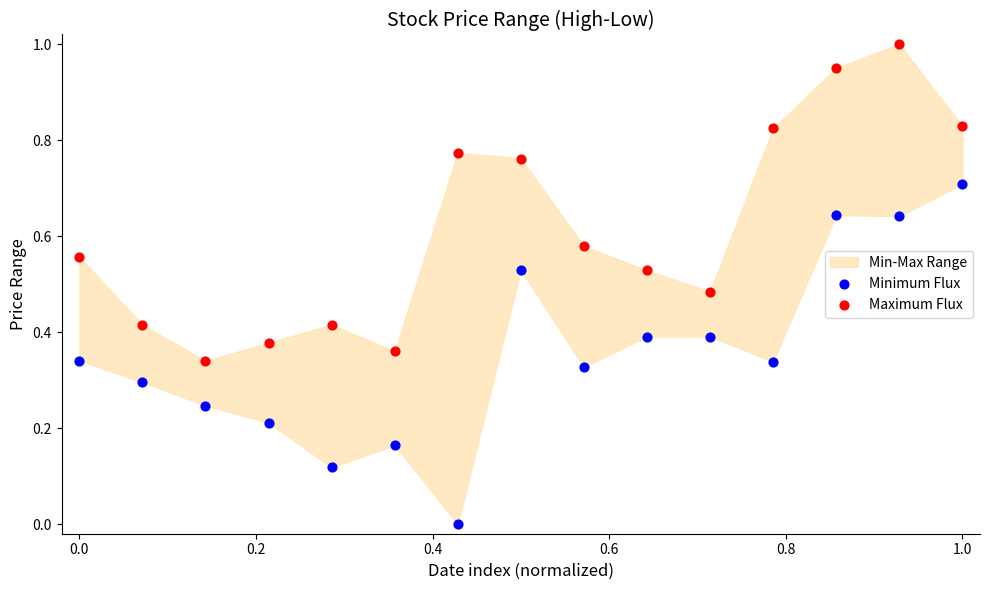

Which series has the widest spread of Y values?

Minimum Flux